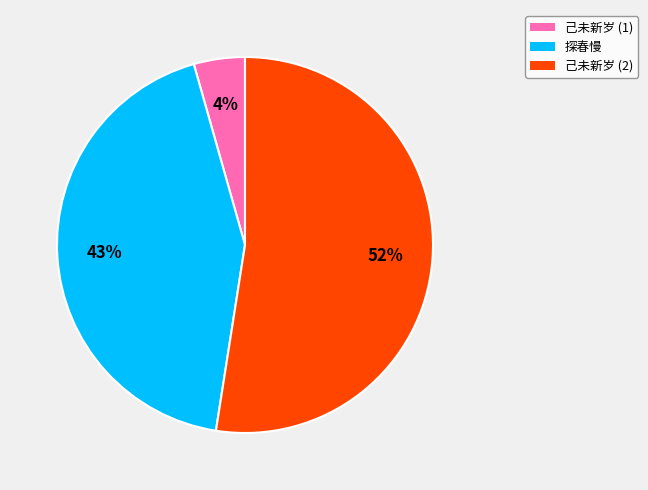

To the nearest percent, what is the average slice percentage?

33%